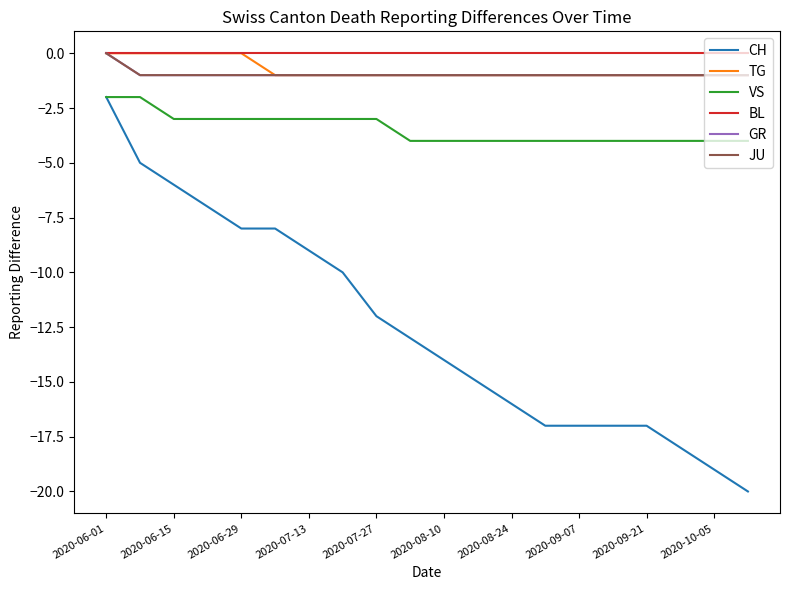

Where does the CH series first go above -13?

2020-06-01